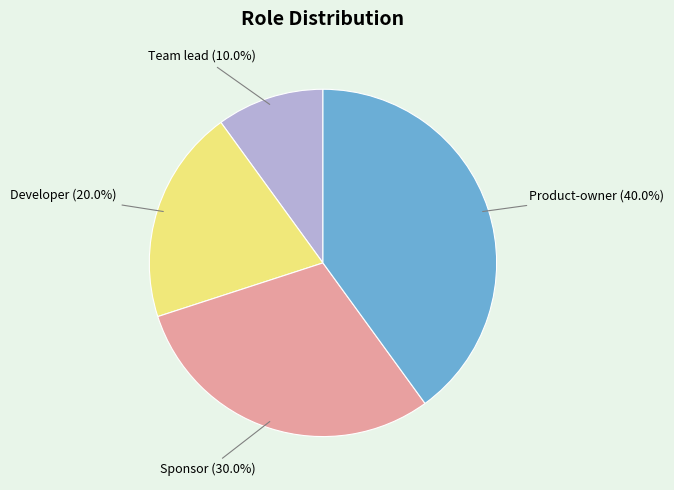

To the nearest percent, what is the difference between the largest and smallest slice percentages?

30%